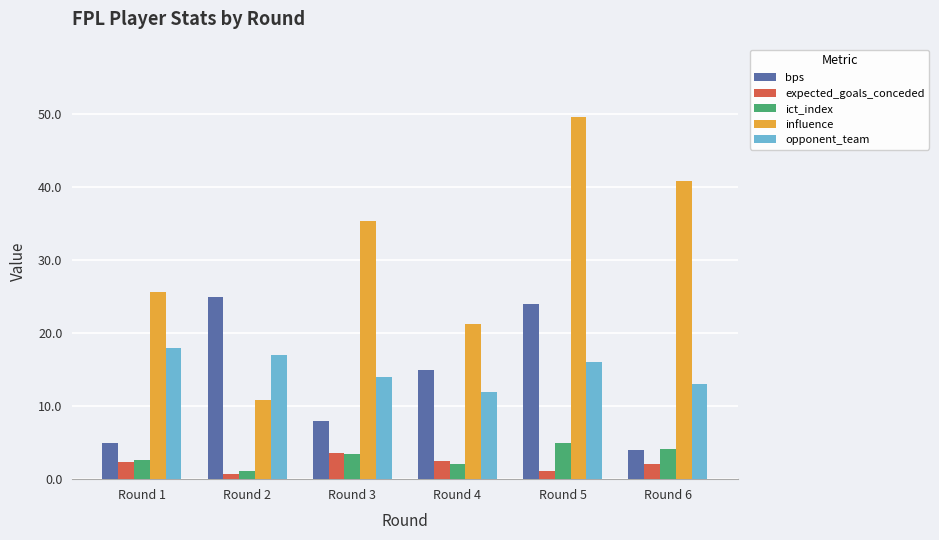

Is the value of opponent_team at Round 6 greater than the value of influence at Round 6?

No